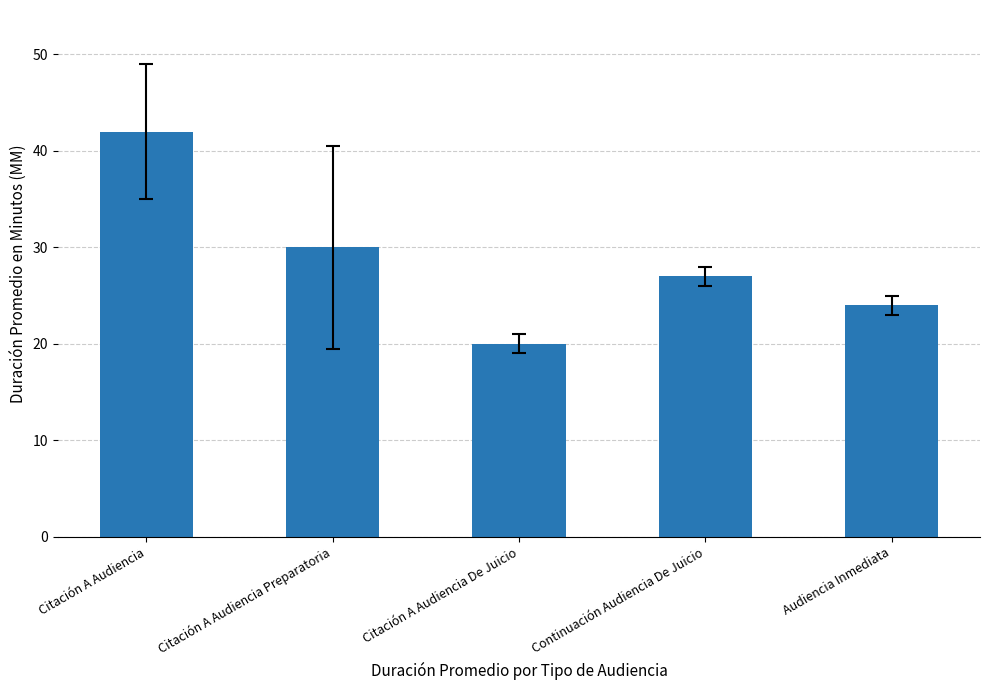

Reading right to left, list all the values displayed in this chart.

24	27	20	30	42